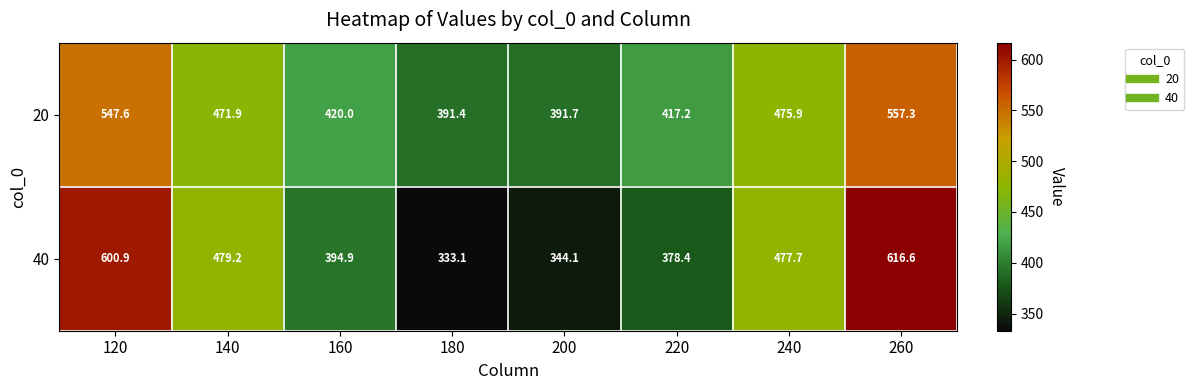

Count the number of data series in this chart.

2